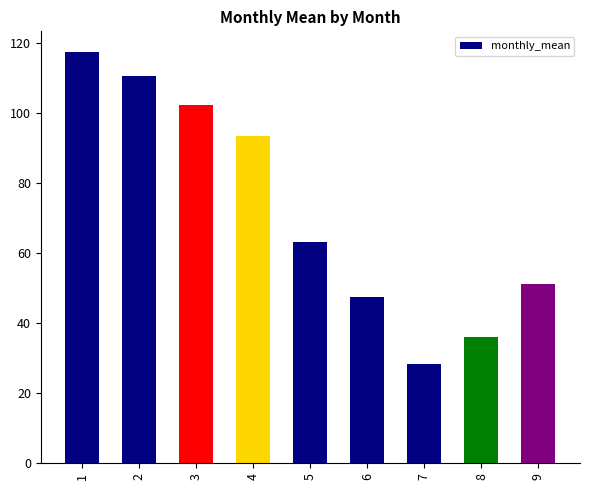

Reading left to right, list all the values displayed in this chart.

1=117.3	2=110.6	3=102.1	4=93.4	5=63.0	6=47.3	7=28.3	8=35.9	9=51.1